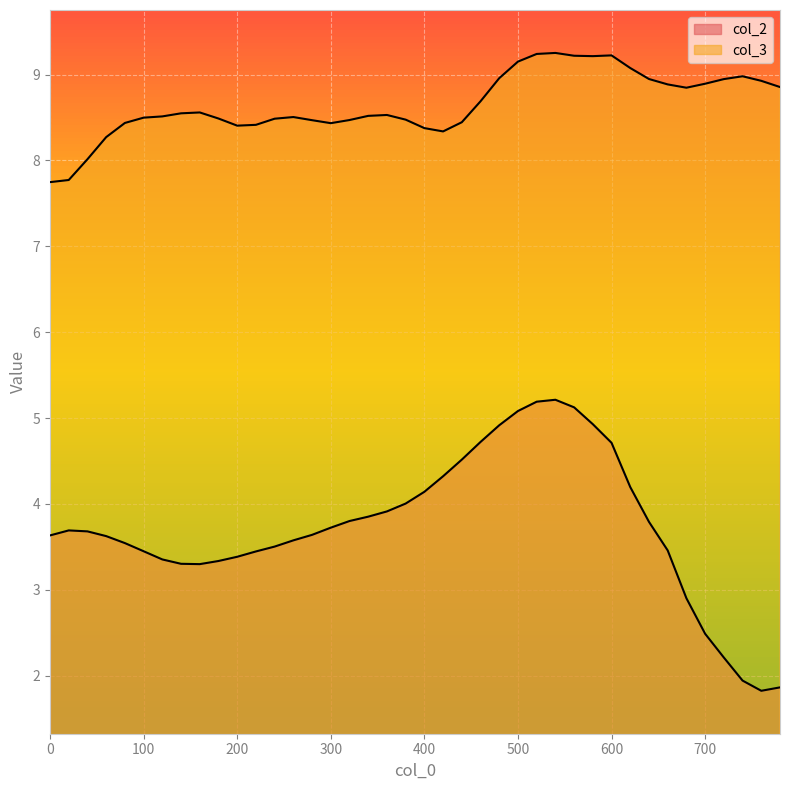

What are all the series names shown in the legend?

col_2, col_3